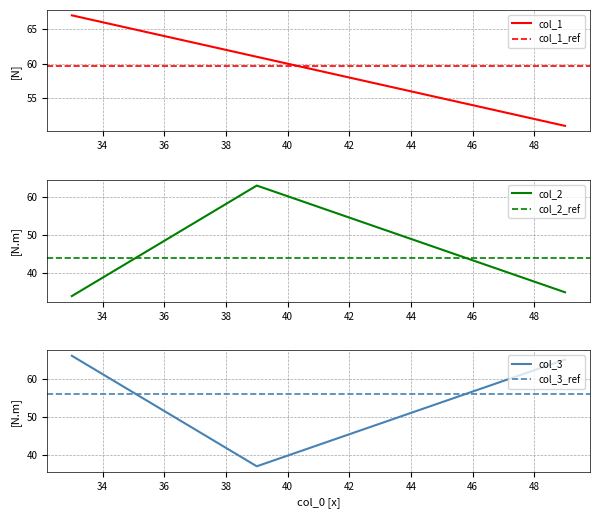

Rank the series by their average value, from lowest to highest.

col_2, col_3, col_1